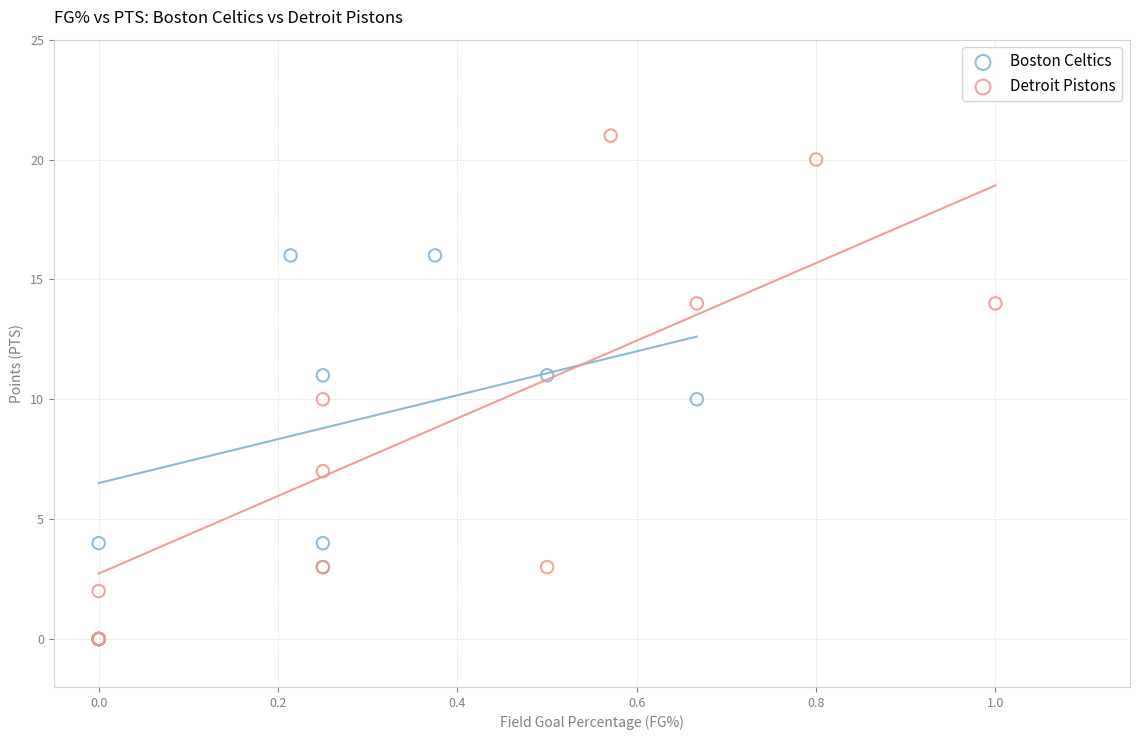

Which series contains the highest Y value?

Detroit Pistons